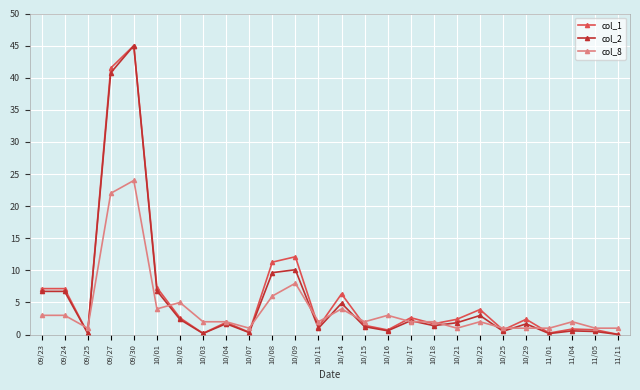

List the series in order of their overall mean, lowest first.

col_8, col_2, col_1